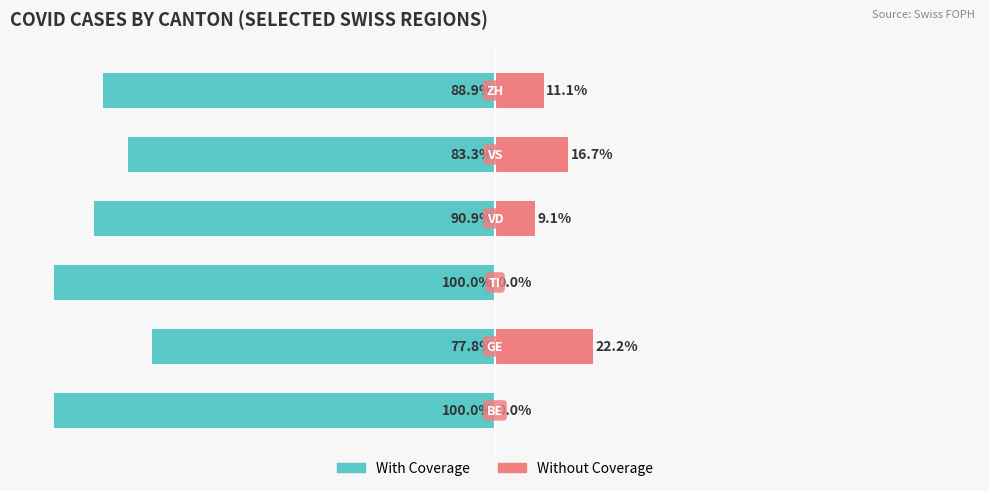

What is the difference between the maximum and minimum values in the With Coverage series?

22.2